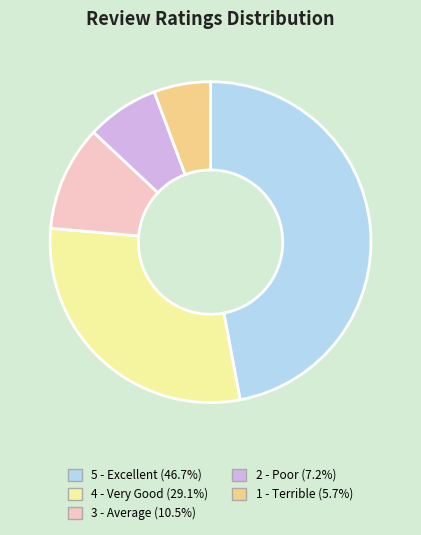

Approximately how many times larger is the value at 1 compared to 3?

0.5